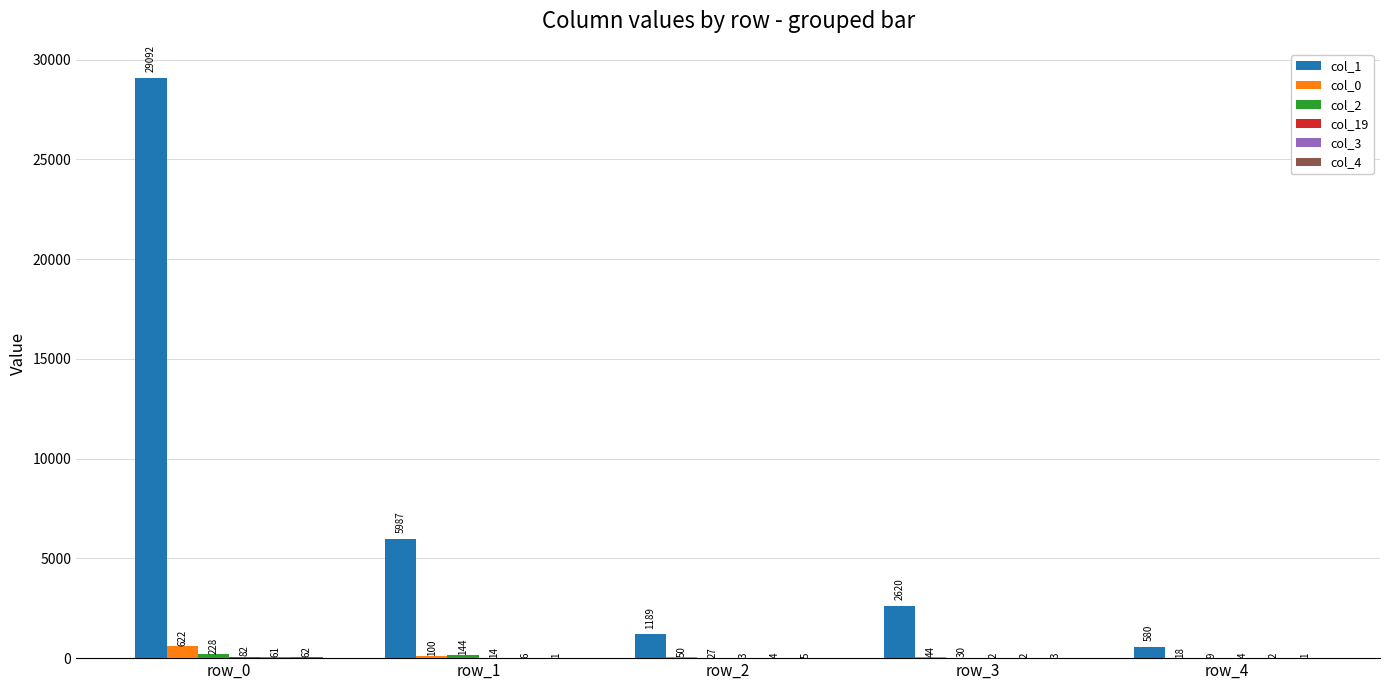

Which category has the highest value across all series?

row_0